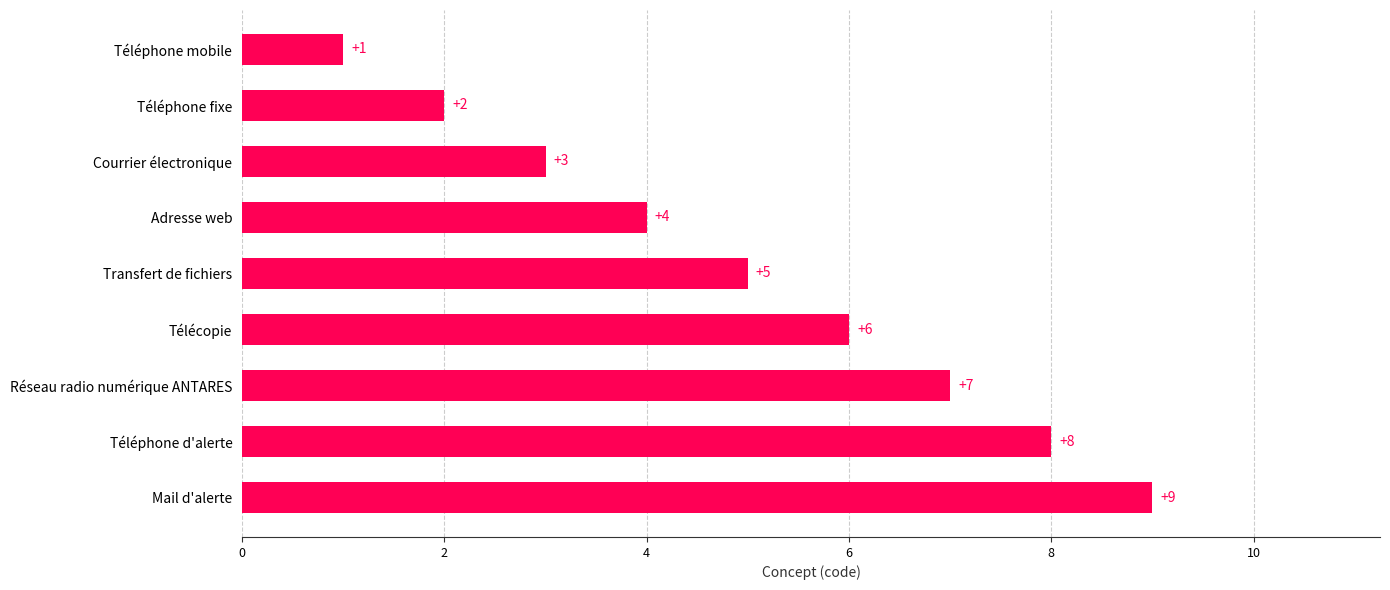

What is the difference between the maximum and minimum values?

8